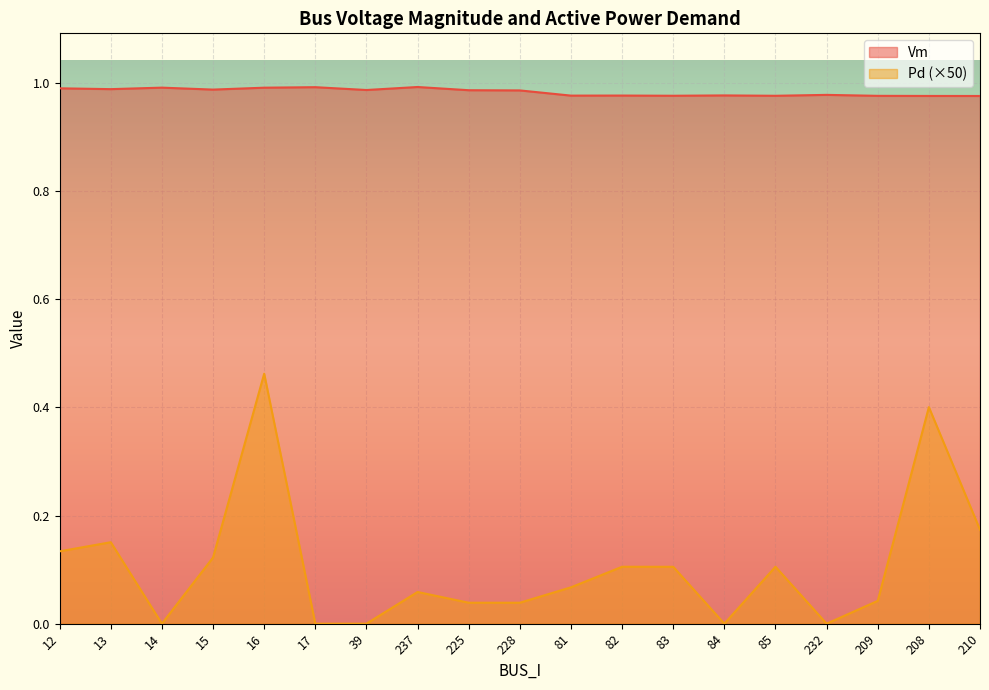

What is the label of the 19th point from the left?

210